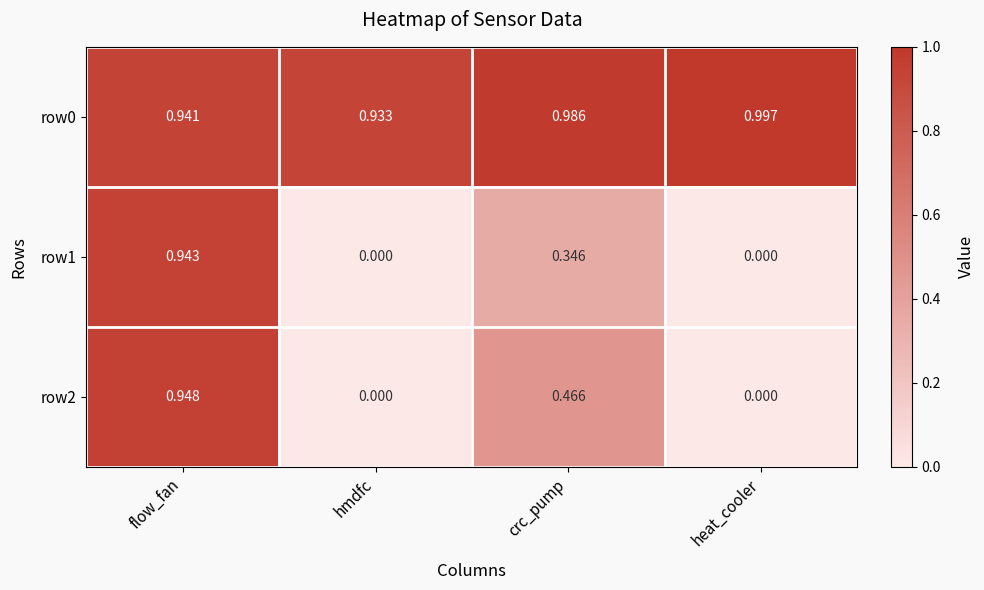

At which category does the chart reach its peak across all series?

heat_cooler